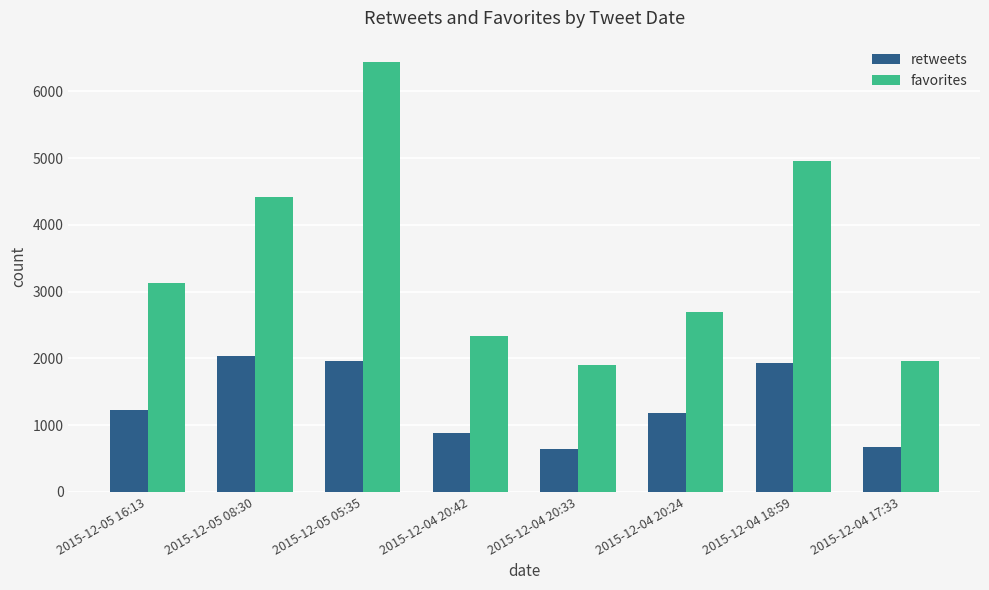

Which category has the highest value in the favorites series?

2015-12-05 05:35